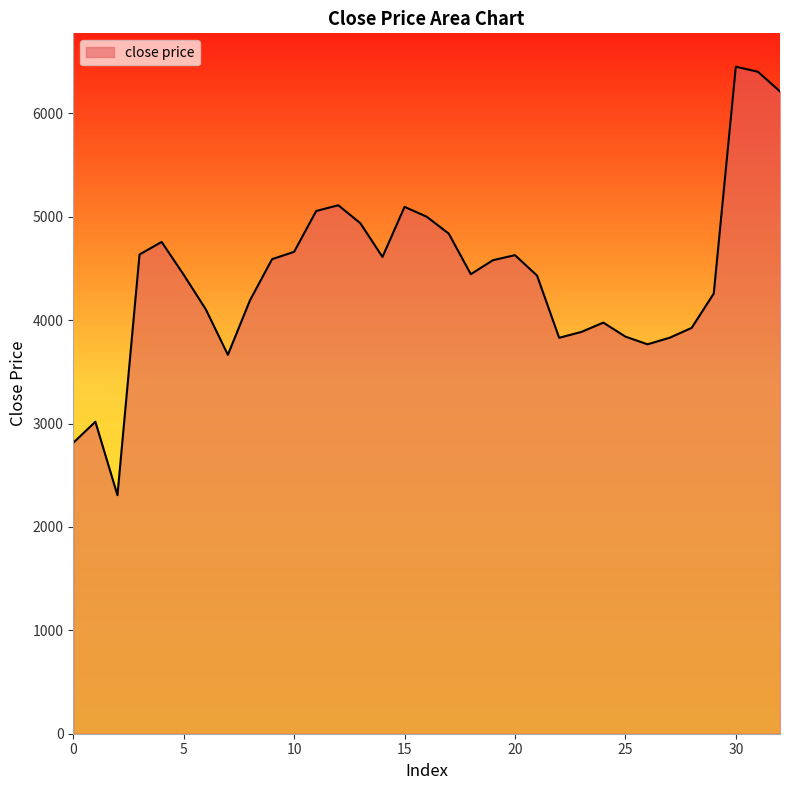

What is the difference between the maximum and minimum values?

4143.8